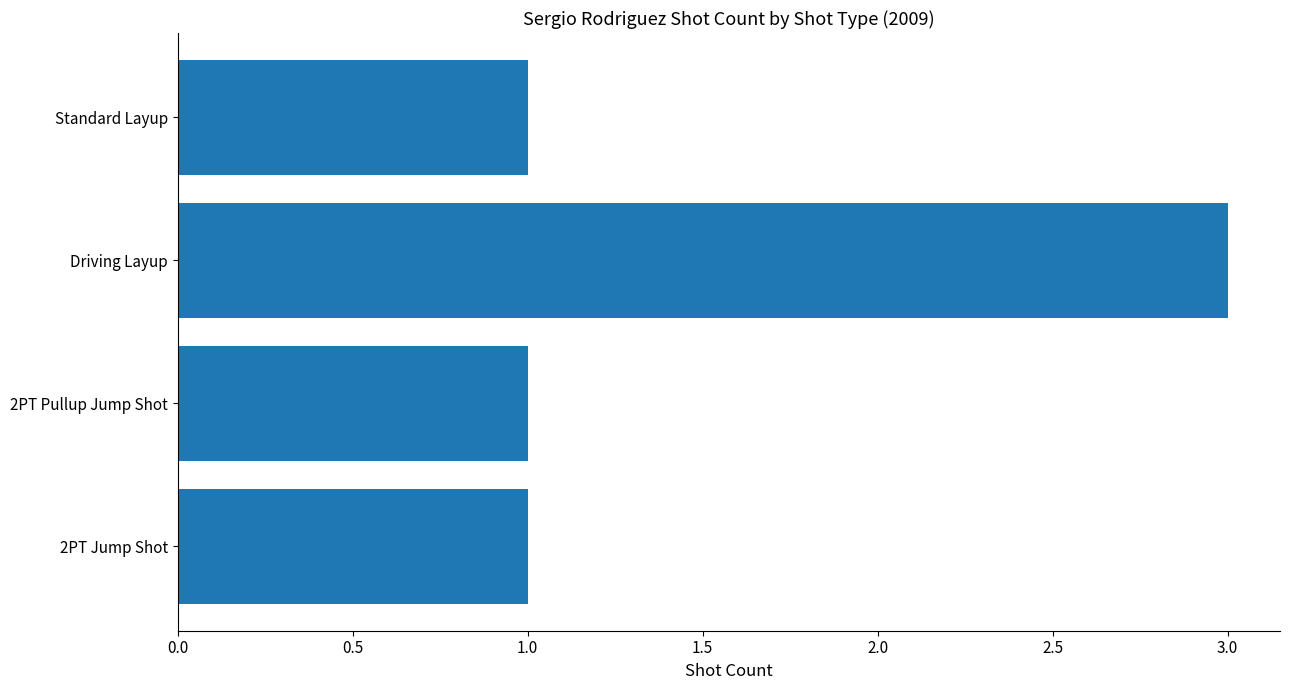

Reading bottom to top, extract all data points from this chart.

1	1	3	1